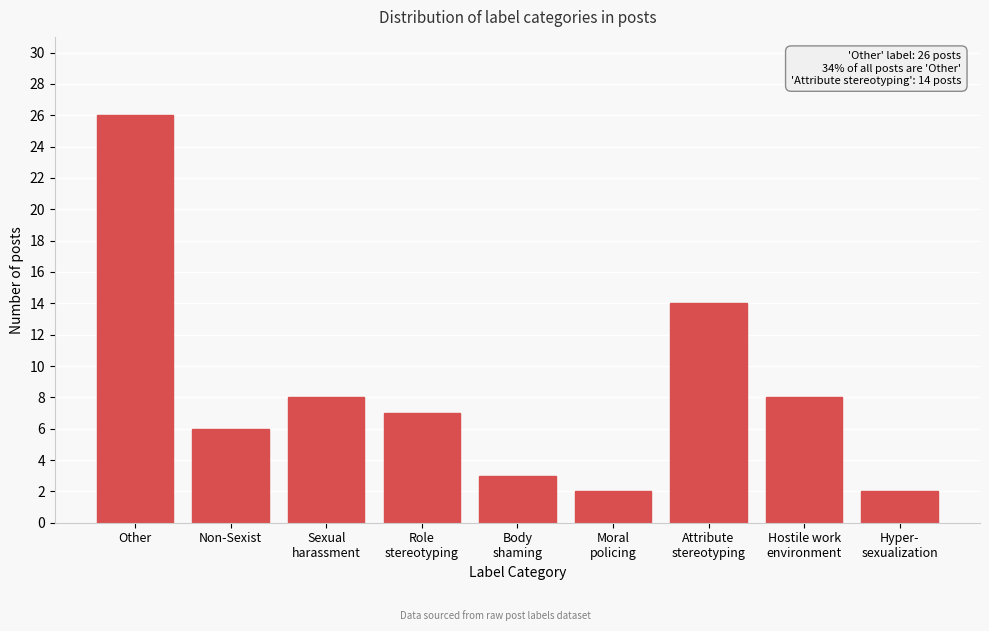

Reading right to left, extract all data points from this chart.

2	8	14	2	3	7	8	6	26